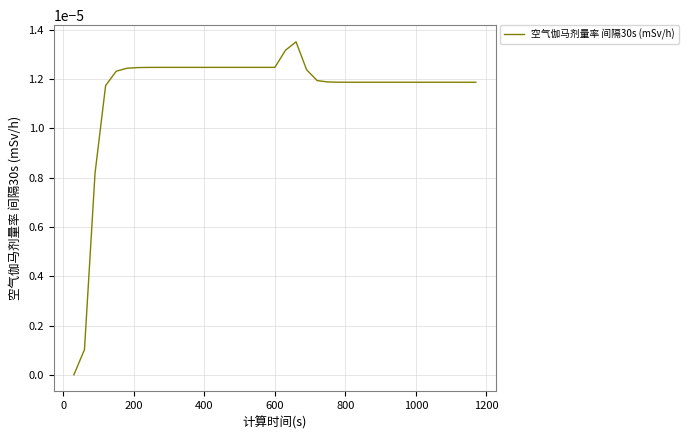

How many lines are shown in the chart?

1